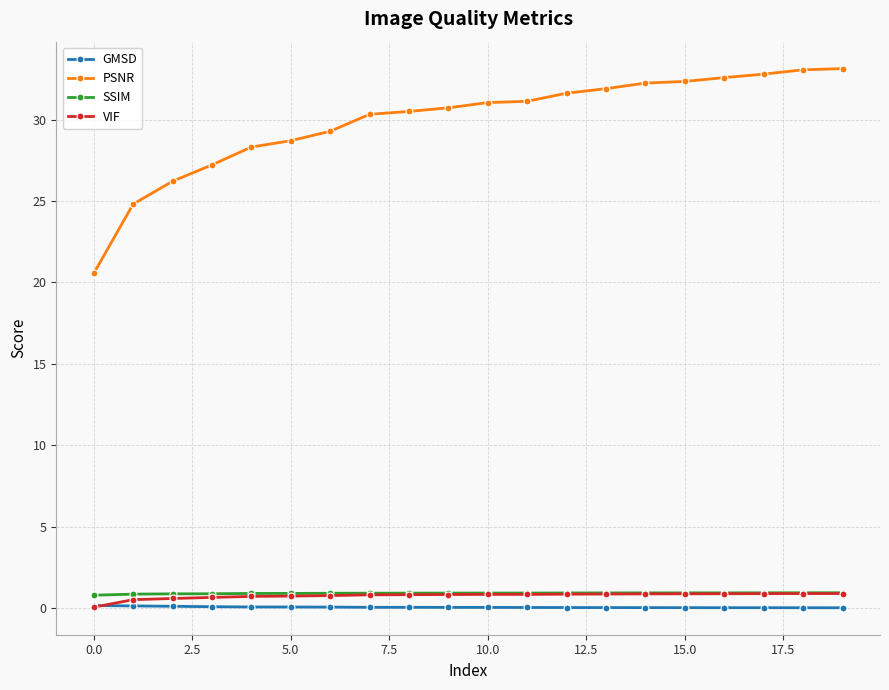

Which series has the largest total across all categories?

PSNR